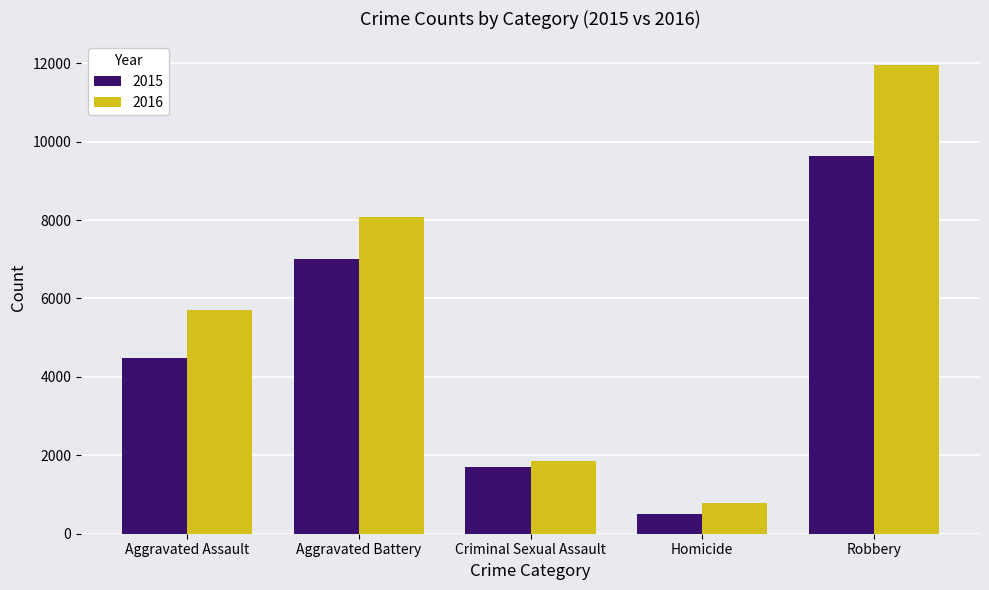

Which category has the lowest value in the 2016 series?

Homicide